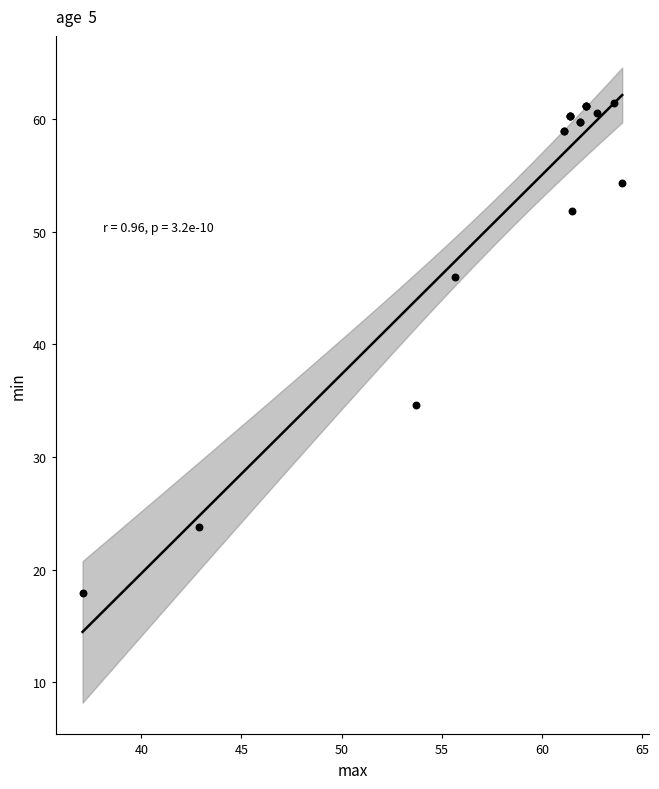

What Y value in the scatter plot is closest to 39?

34.6